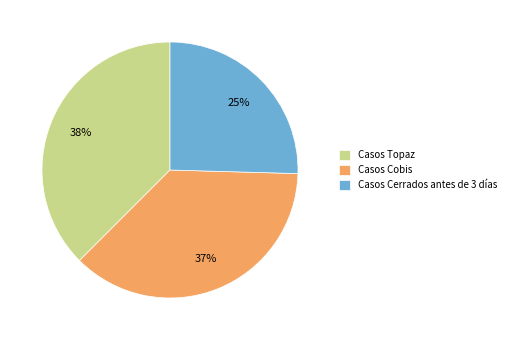

Count the number of slices in the pie.

3